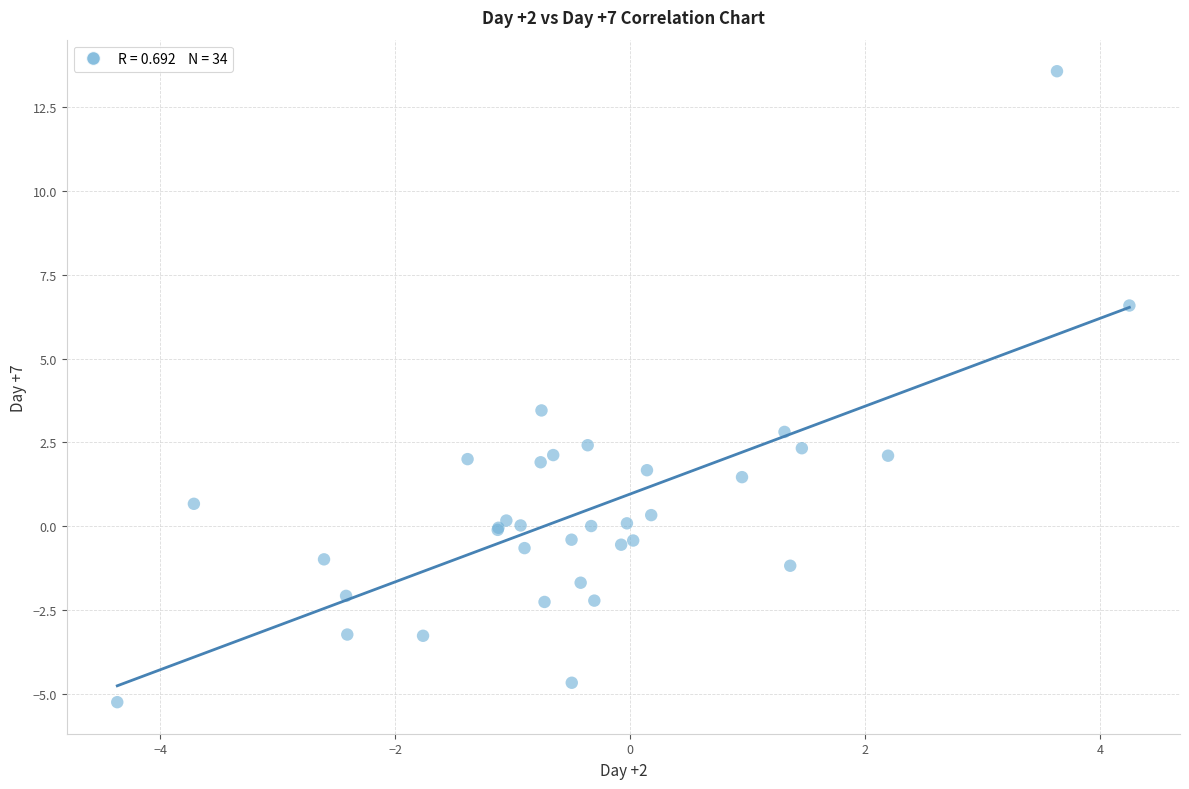

What Y value in the scatter plot is closest to 4?

3.5